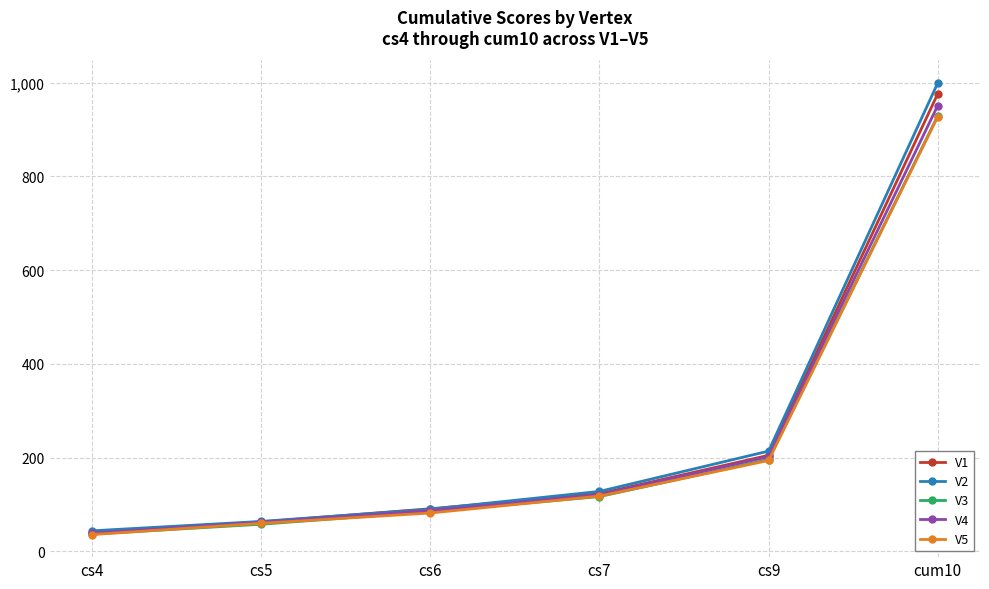

What is the minimum value for V5?

36